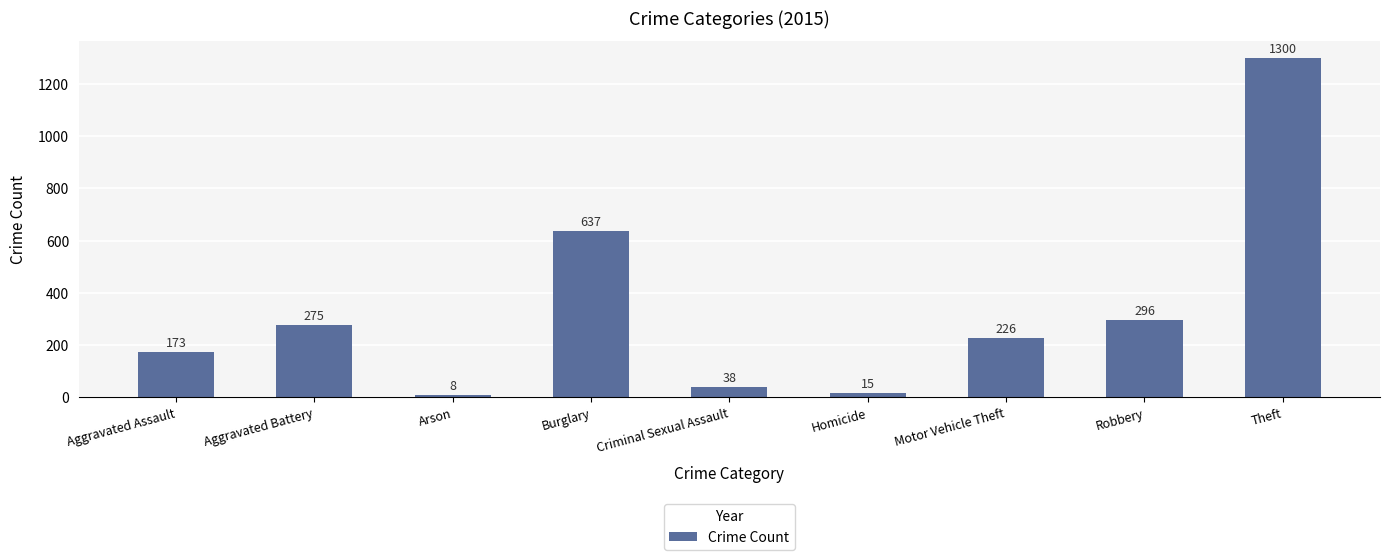

What is the label of the 8th bar from the left?

Robbery